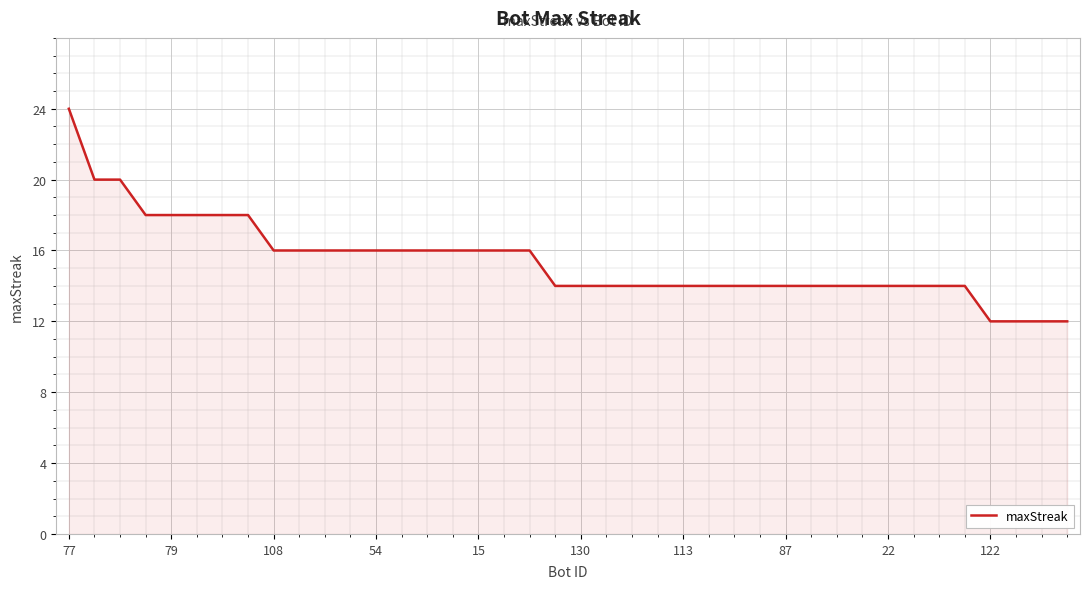

What is the difference between the maximum and minimum values?

12